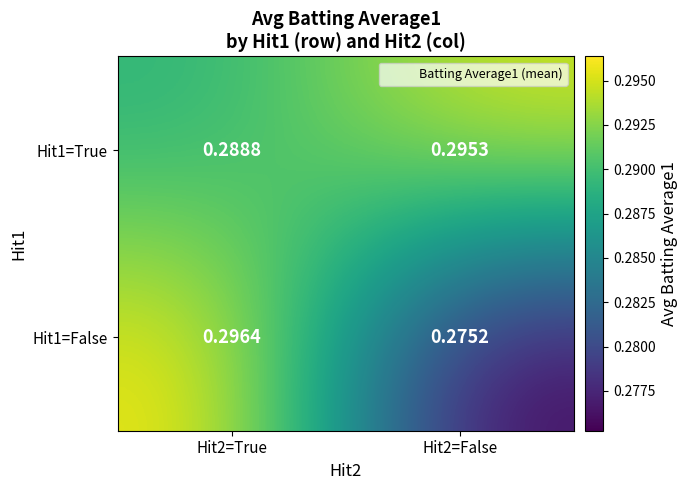

Is the value of Hit1=True at Hit2=True greater than the value of Hit1=False at Hit2=False?

Yes